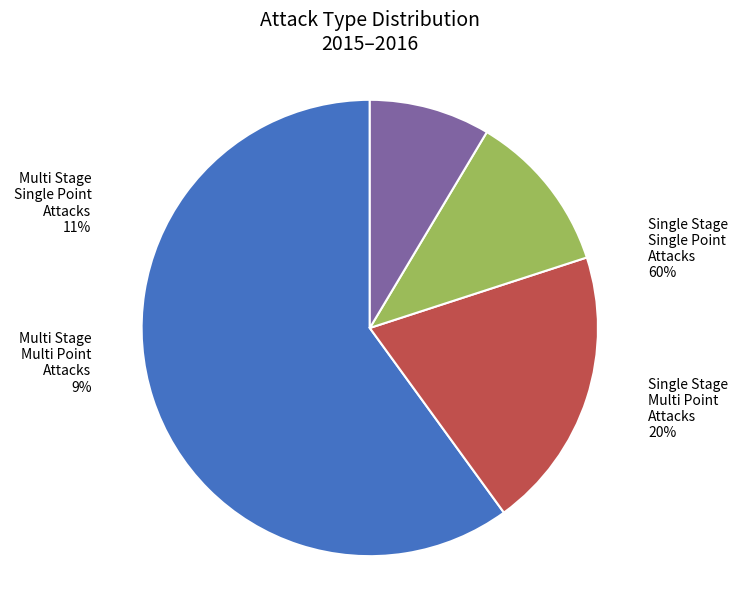

The Multi Stage Multi Point Attacks slice represents 23% of the pie. True or false?

False